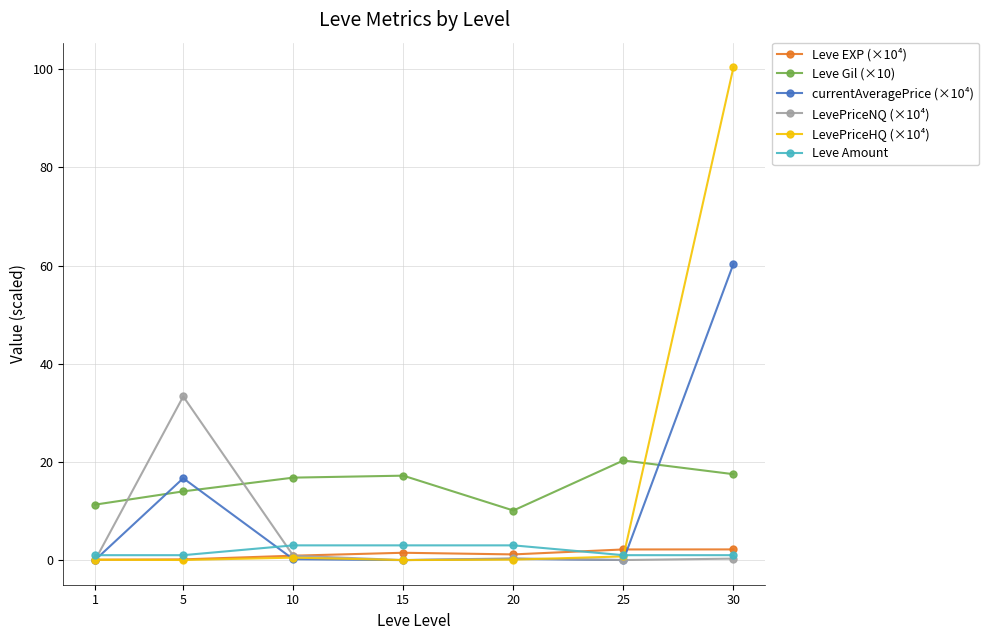

The value of Leve EXP (×10⁴) at 10 is 0.9. True or false?

True